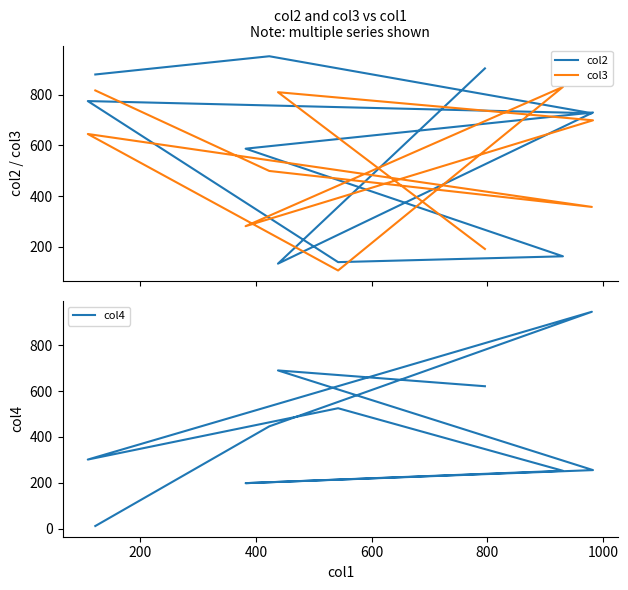

What is the total value across all series at 200?

1633